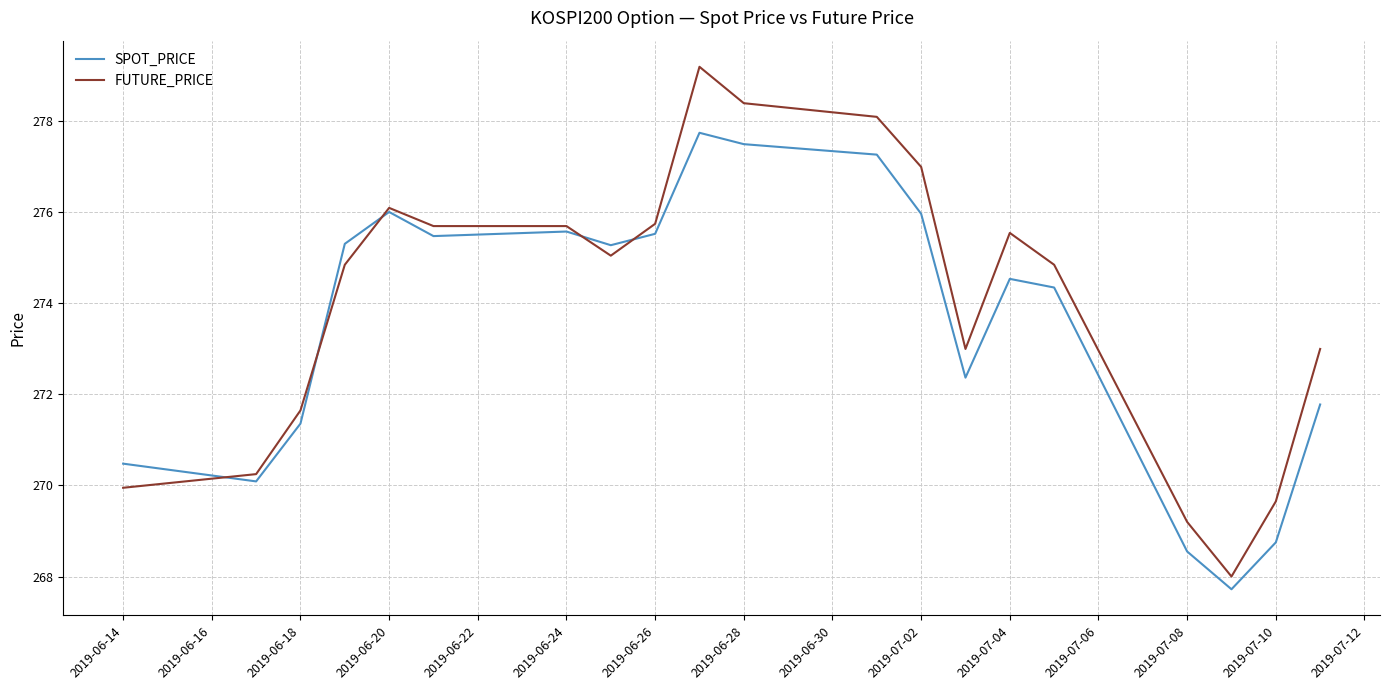

List the series in order of their peak value, lowest first.

SPOT_PRICE, FUTURE_PRICE